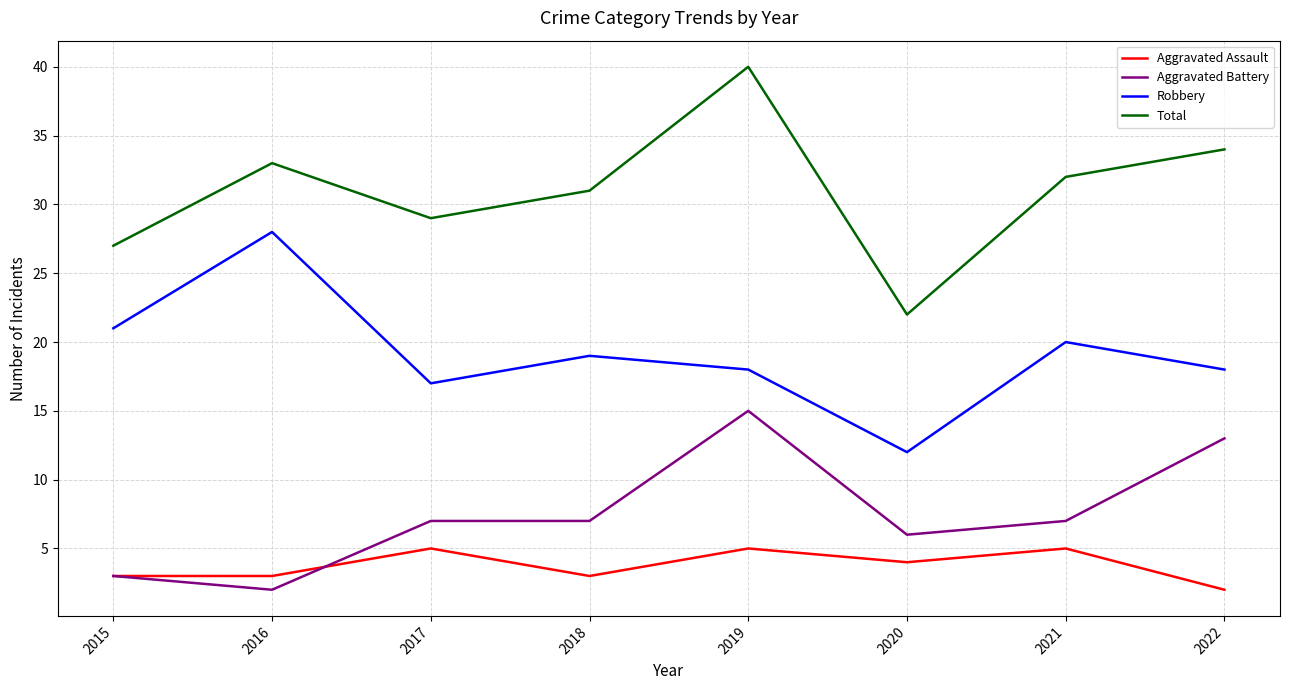

Is the value of Aggravated Assault at 2016 greater than the value of Aggravated Battery at 2017?

No